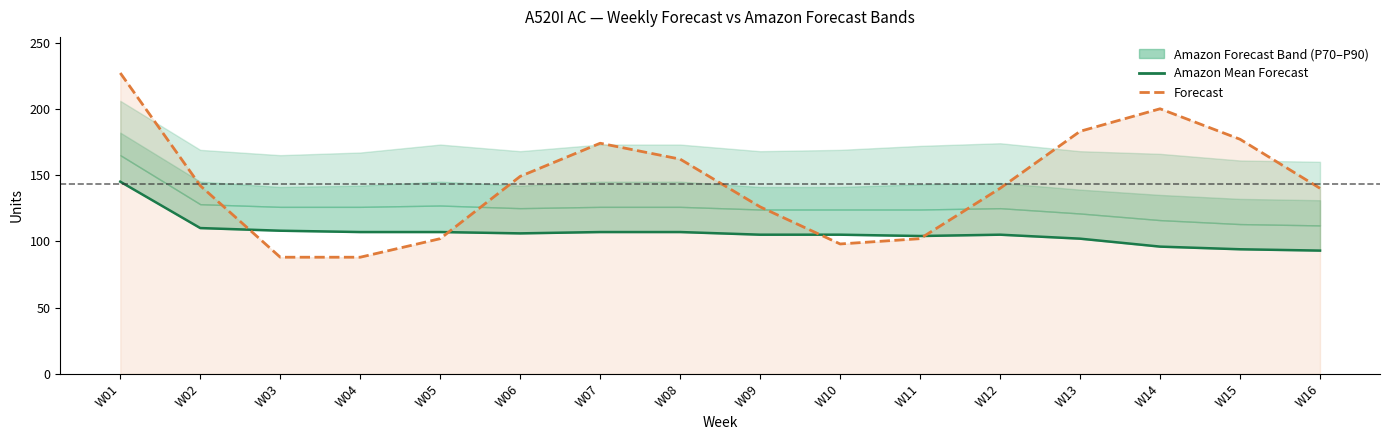

What is the spread (max minus min) of values at W06?

43